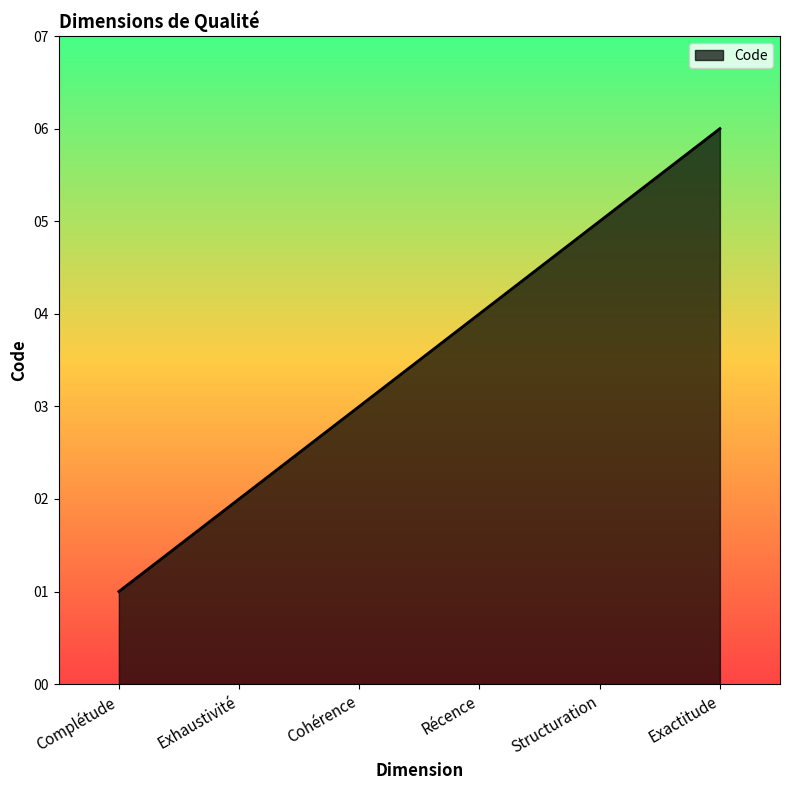

What is the difference between the values at Récence and Structuration?

1